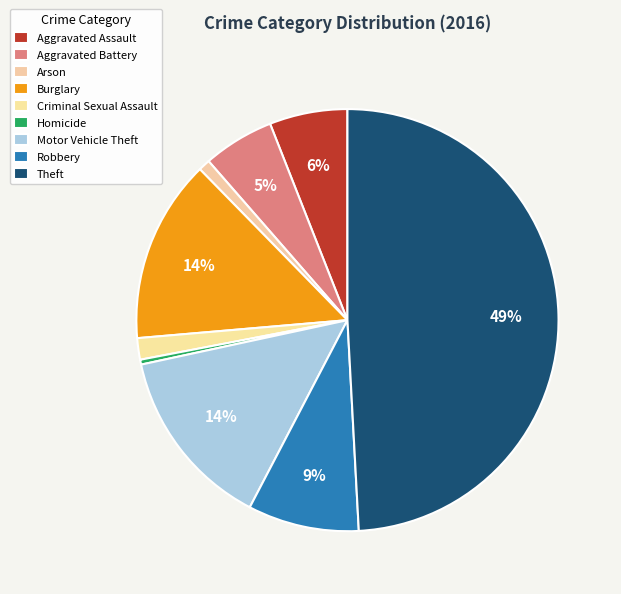

Does Theft account for over 50% of the chart?

No